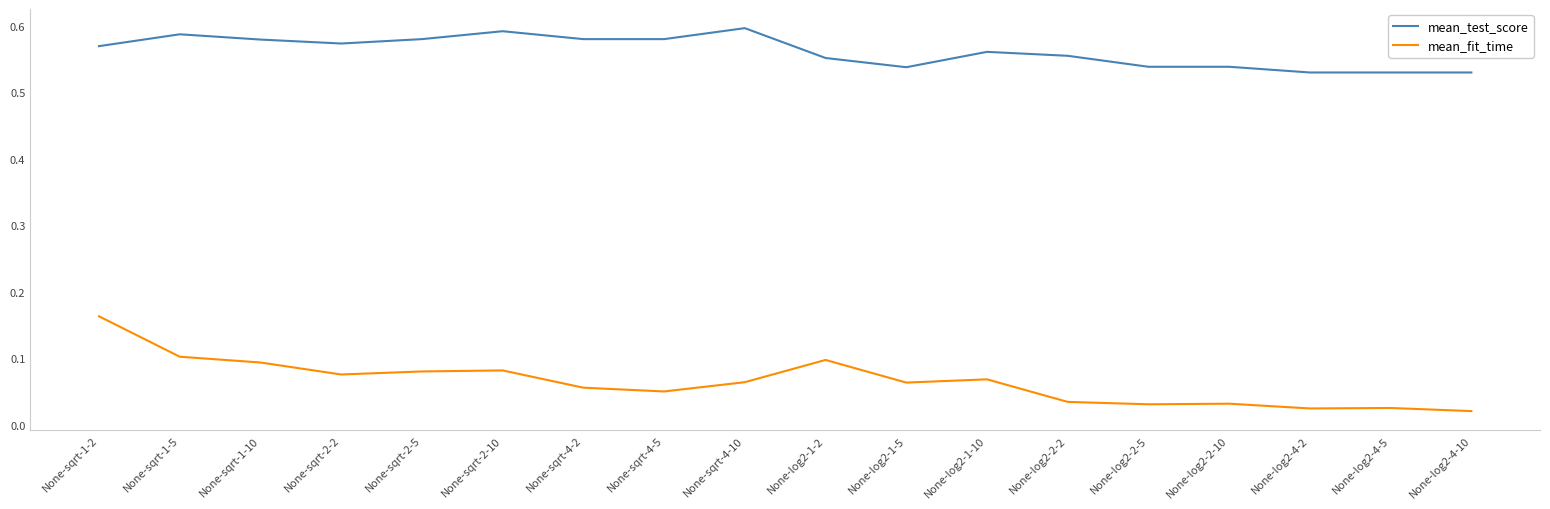

The mean_test_score series shows 0.6 at None-sqrt-1-5. True or false?

True